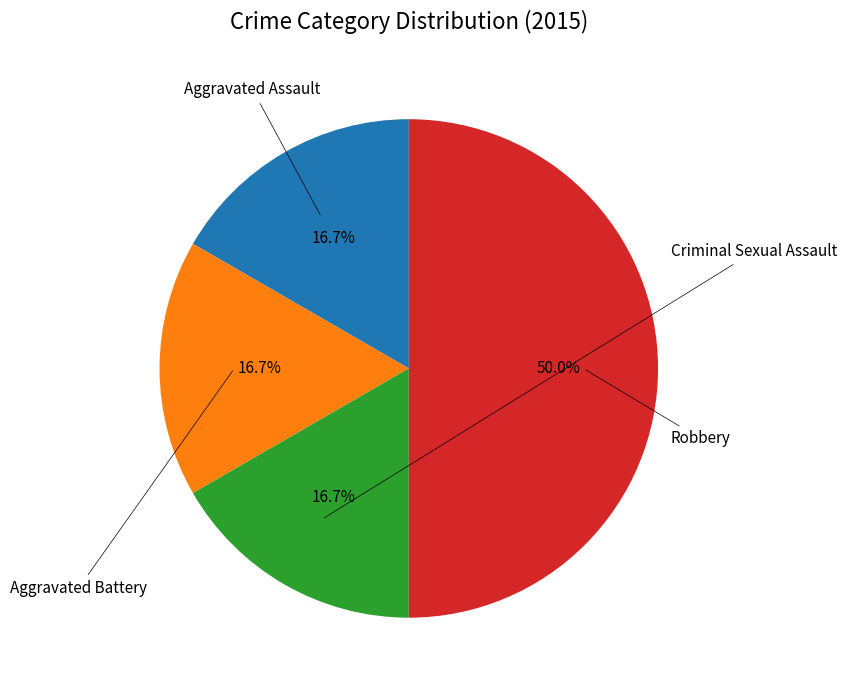

What is the largest slice in the pie chart?

Robbery